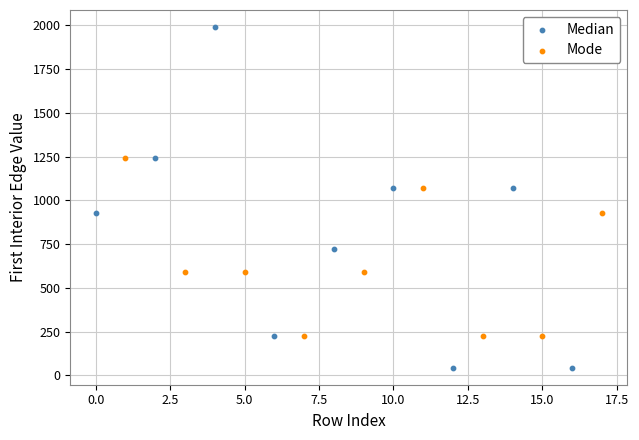

Which series reaches the minimum Y coordinate?

Median